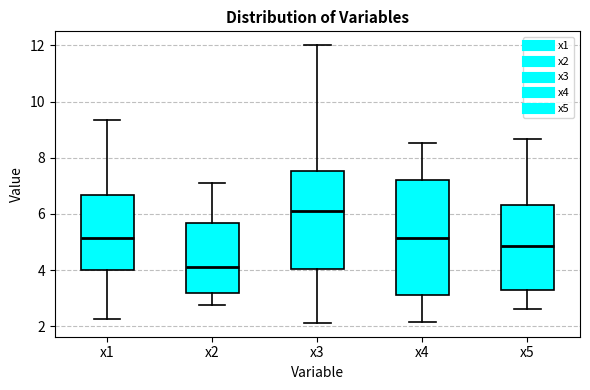

Reading left to right, transcribe this box plot: for each box, give where its median line is, the range the box spans, and where its two whiskers end, as read against the y-axis. The values are not printed on the chart, so give them approximately, as read against the axis.

x1: median 5.2, box 4.0 to 6.6, whiskers 2.2 to 9.4
x2: median 4.2, box 3.2 to 5.6, whiskers 2.8 to 7.2
x3: median 6.2, box 4.0 to 7.6, whiskers 2.2 to 12.0
x4: median 5.2, box 3.2 to 7.2, whiskers 2.2 to 8.6
x5: median 4.8, box 3.4 to 6.4, whiskers 2.6 to 8.6